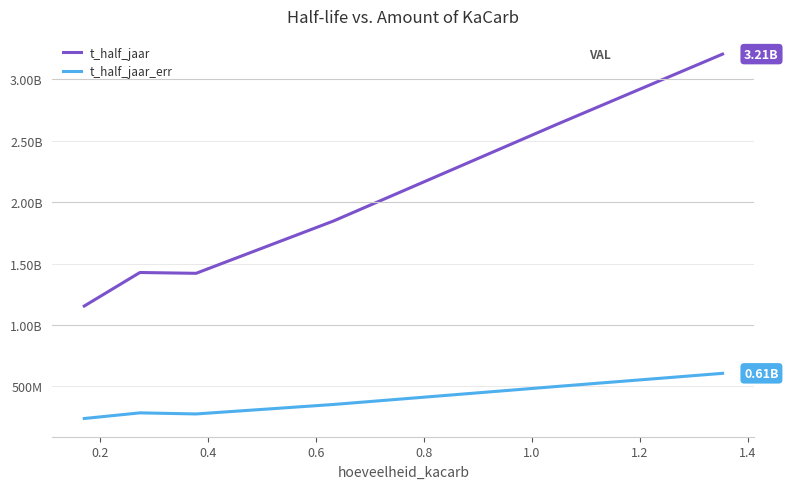

True or false: t_half_jaar and t_half_jaar_err cross at least once.

False